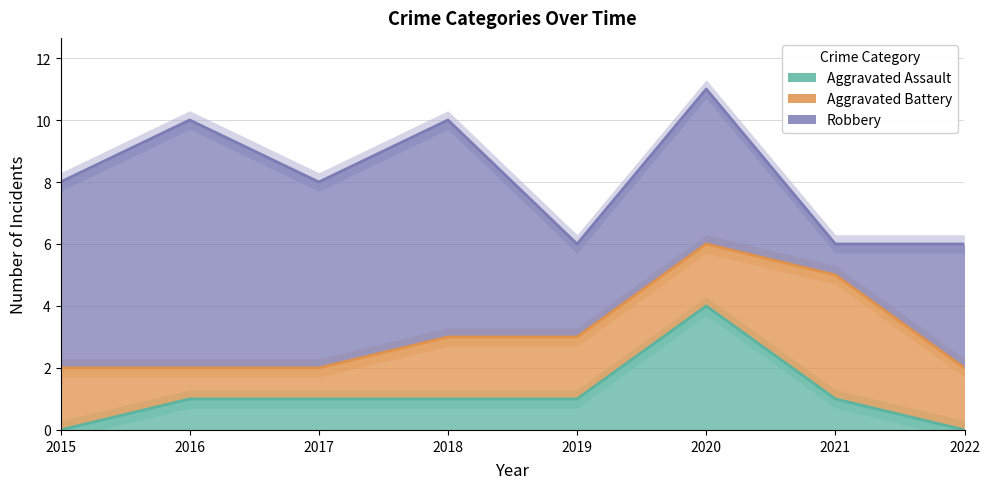

Between which two adjacent categories do Robbery and Aggravated Battery first intersect?

2020 and 2021